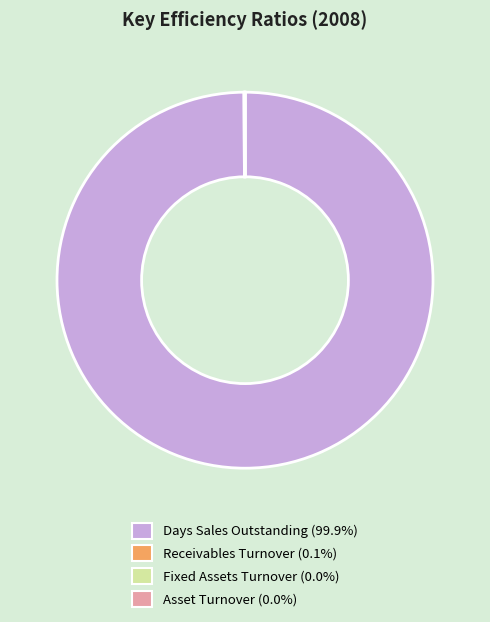

The Days Sales Outstanding slice represents 100% of the pie. True or false?

True